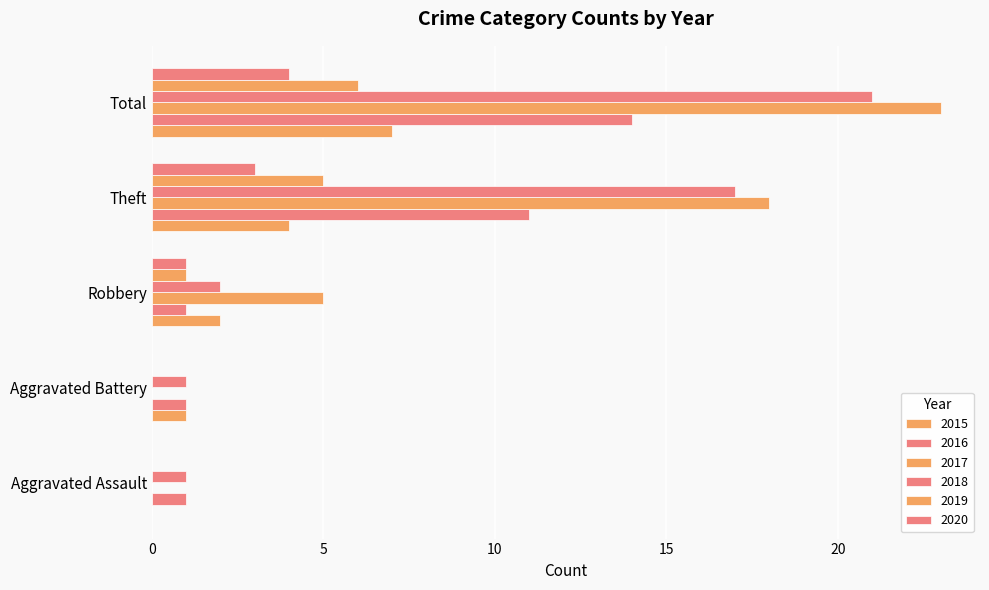

True or false: 2020 has a value of 0 at Aggravated Battery.

True